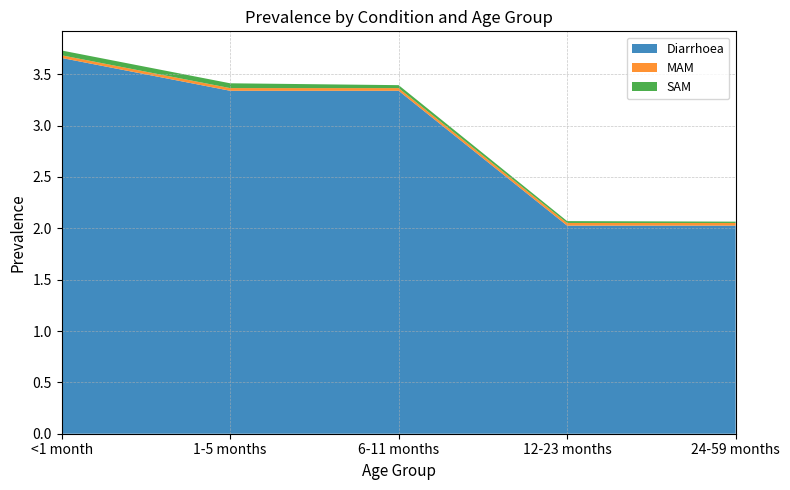

Reading right to left, extract all data points from this chart.

Diarrhoea: 24-59 months=2.0	12-23 months=2.0	6-11 months=3.3	1-5 months=3.3	<1 month=3.7
MAM: 24-59 months=0.0	12-23 months=0.0	6-11 months=0.0	1-5 months=0.0	<1 month=0.0
SAM: 24-59 months=0.0	12-23 months=0.0	6-11 months=0.0	1-5 months=0.0	<1 month=0.0